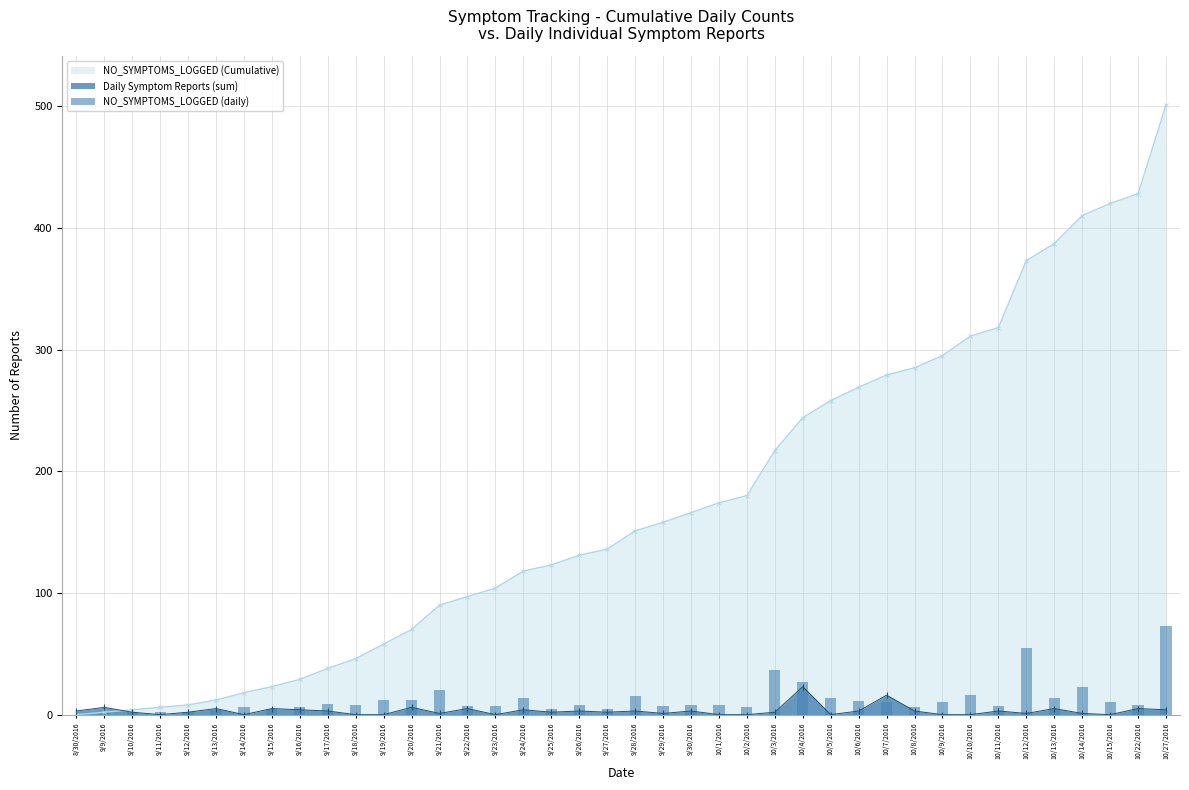

Reading left to right, list all the values displayed in this chart.

0	2	2	2	2	4	6	5	6	9	8	12	12	20	7	7	14	5	8	5	15	7	8	8	6	37	27	14	11	10	6	10	16	7	55	14	23	10	8	73